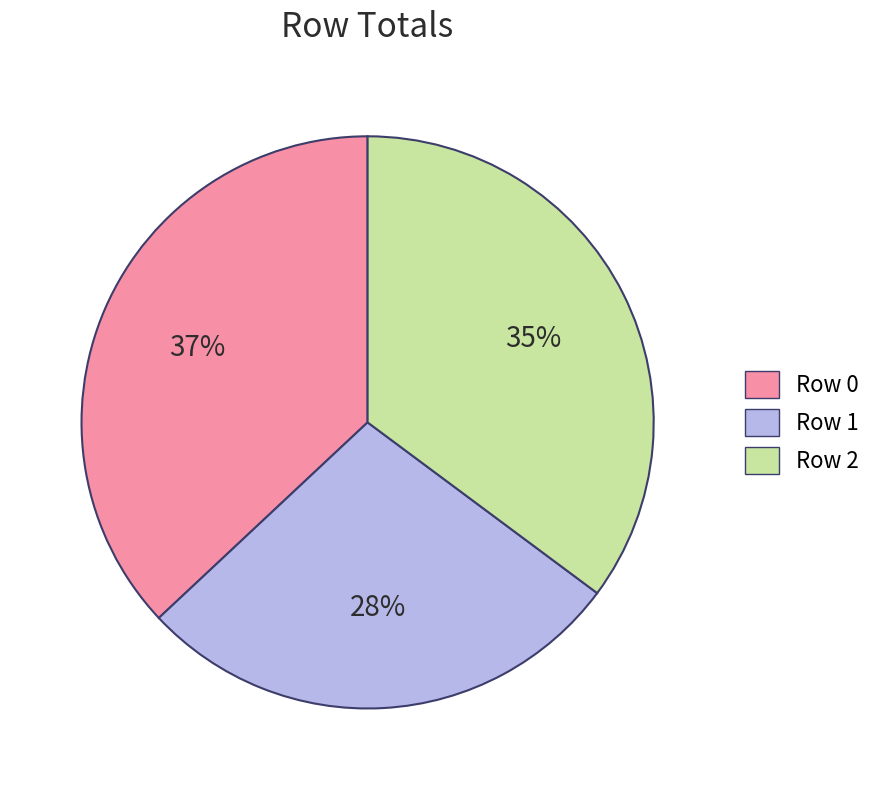

Does Row 0 account for over 50% of the chart?

No